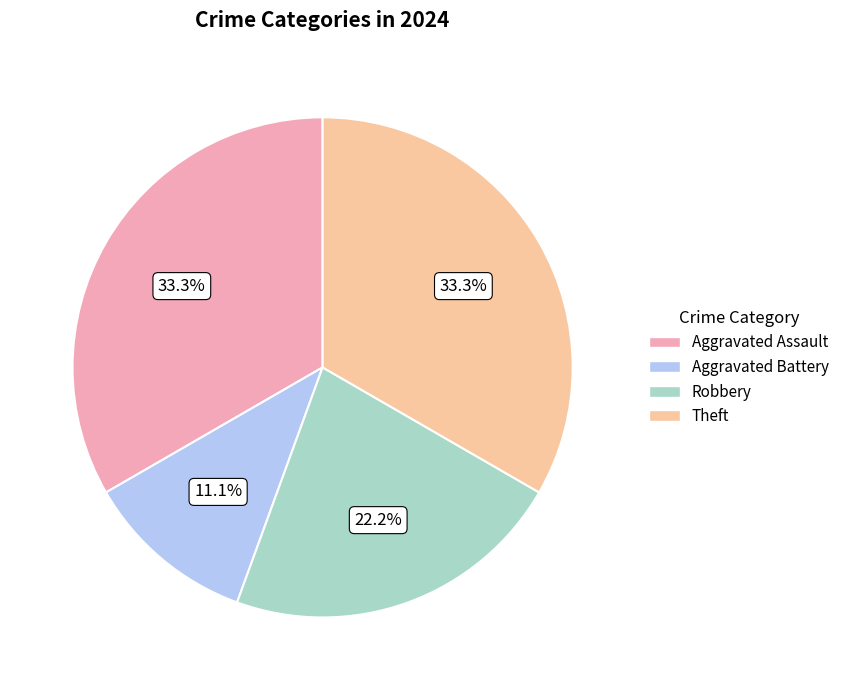

Which has a higher value, Robbery or Aggravated Battery?

Robbery